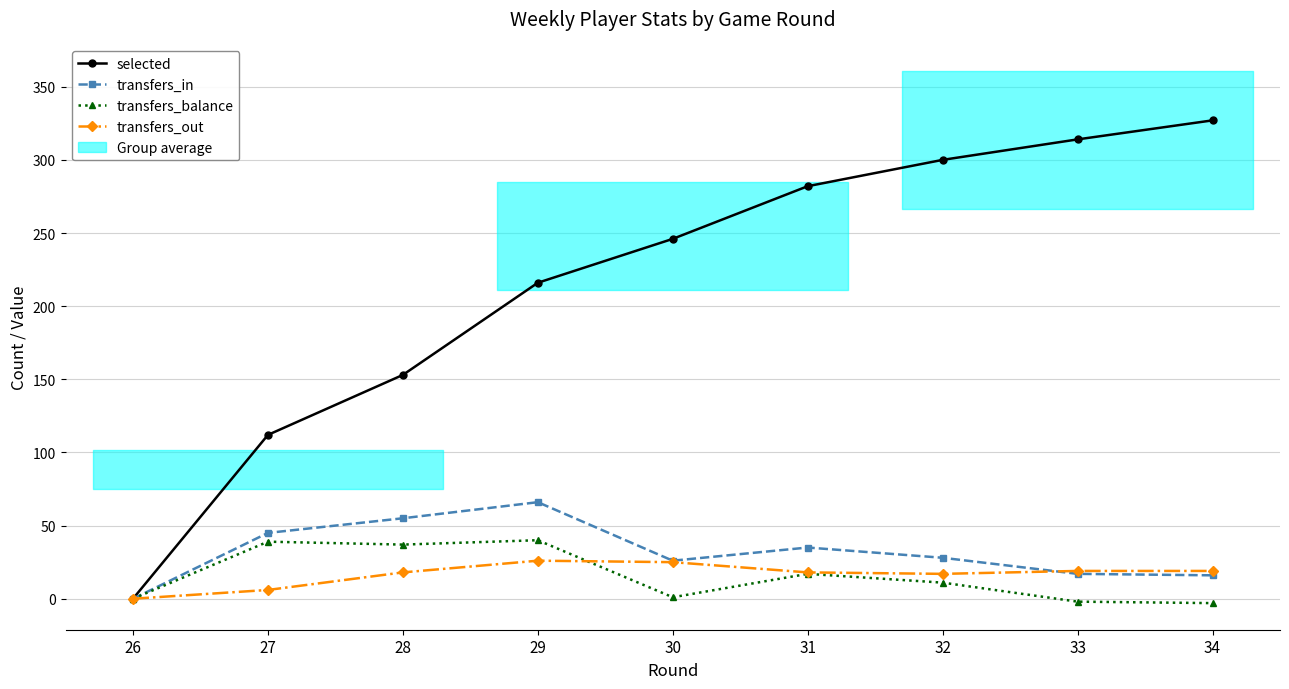

How many positive values does the transfers_balance series have?

6